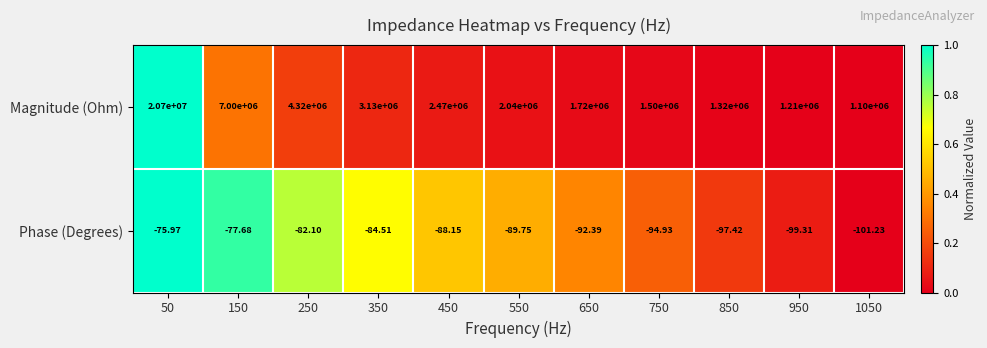

Which series has the largest total across all categories?

Magnitude (Ohm)